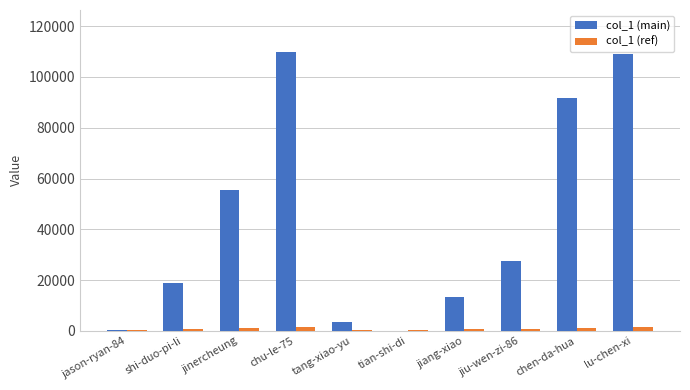

What is the greatest value displayed?

109904.0